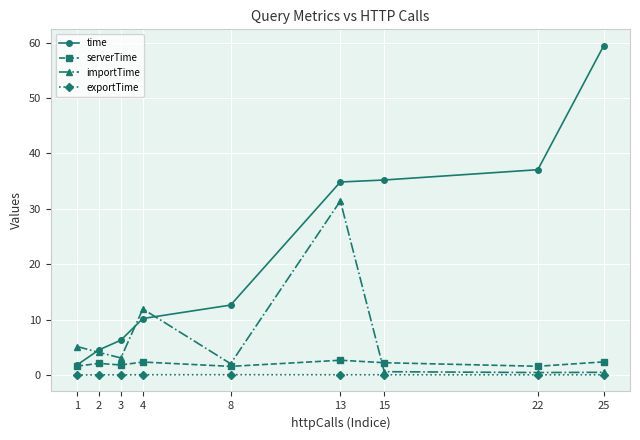

Between 3 and 4, which series saw the biggest shift?

importTime